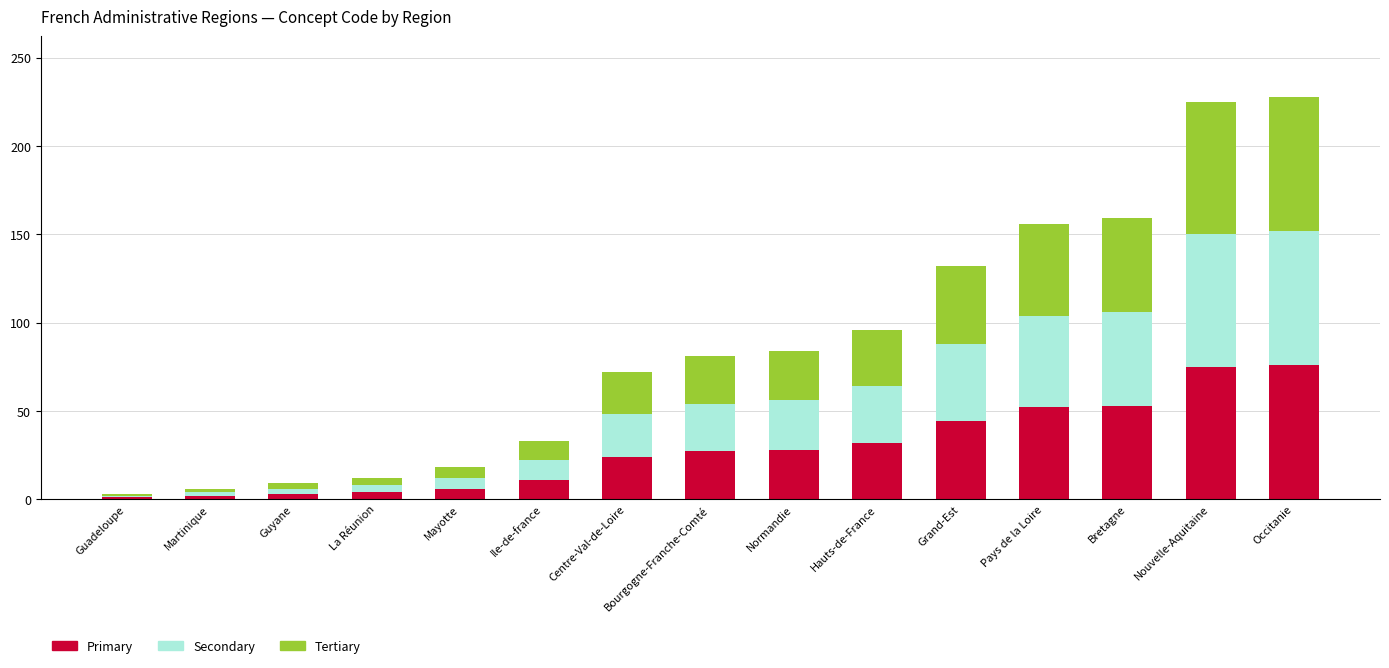

What is the difference between the second highest and second lowest values in the Primary series?

73